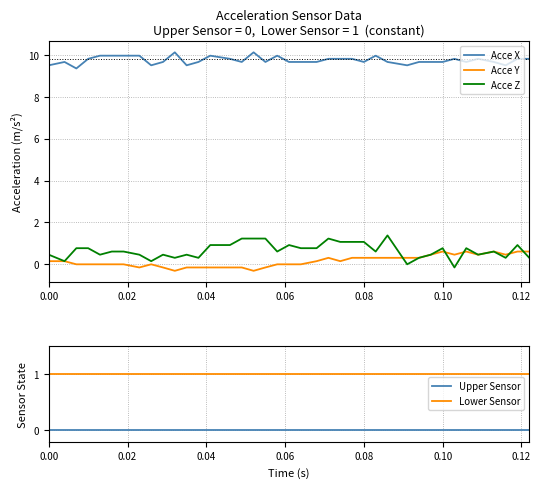

Count the number of categories in the chart.

39